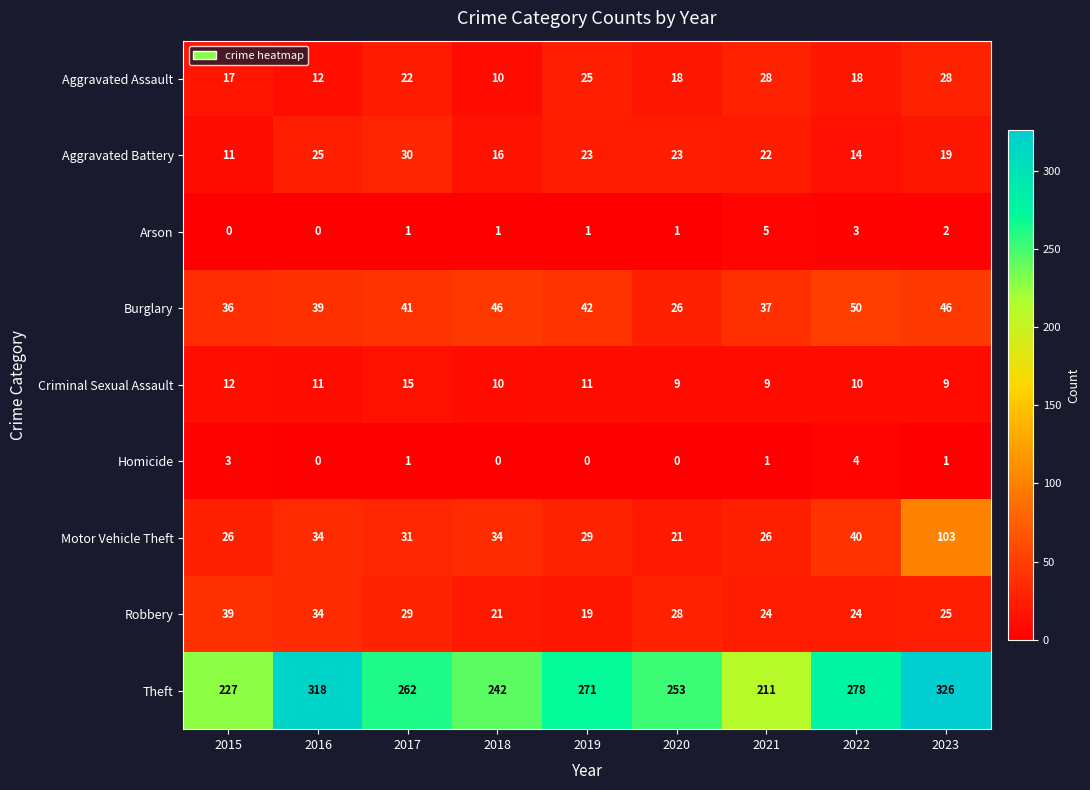

What is the sum of all Arson values?

14